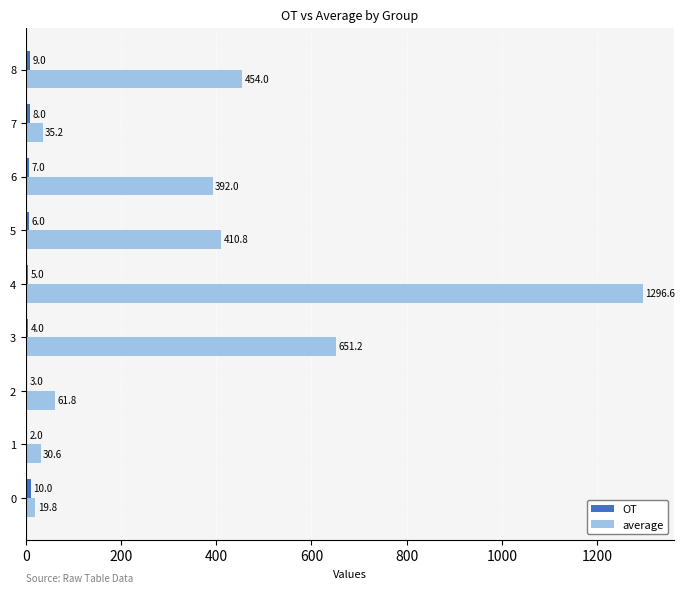

Between 7 and 8, which series saw the biggest shift?

average